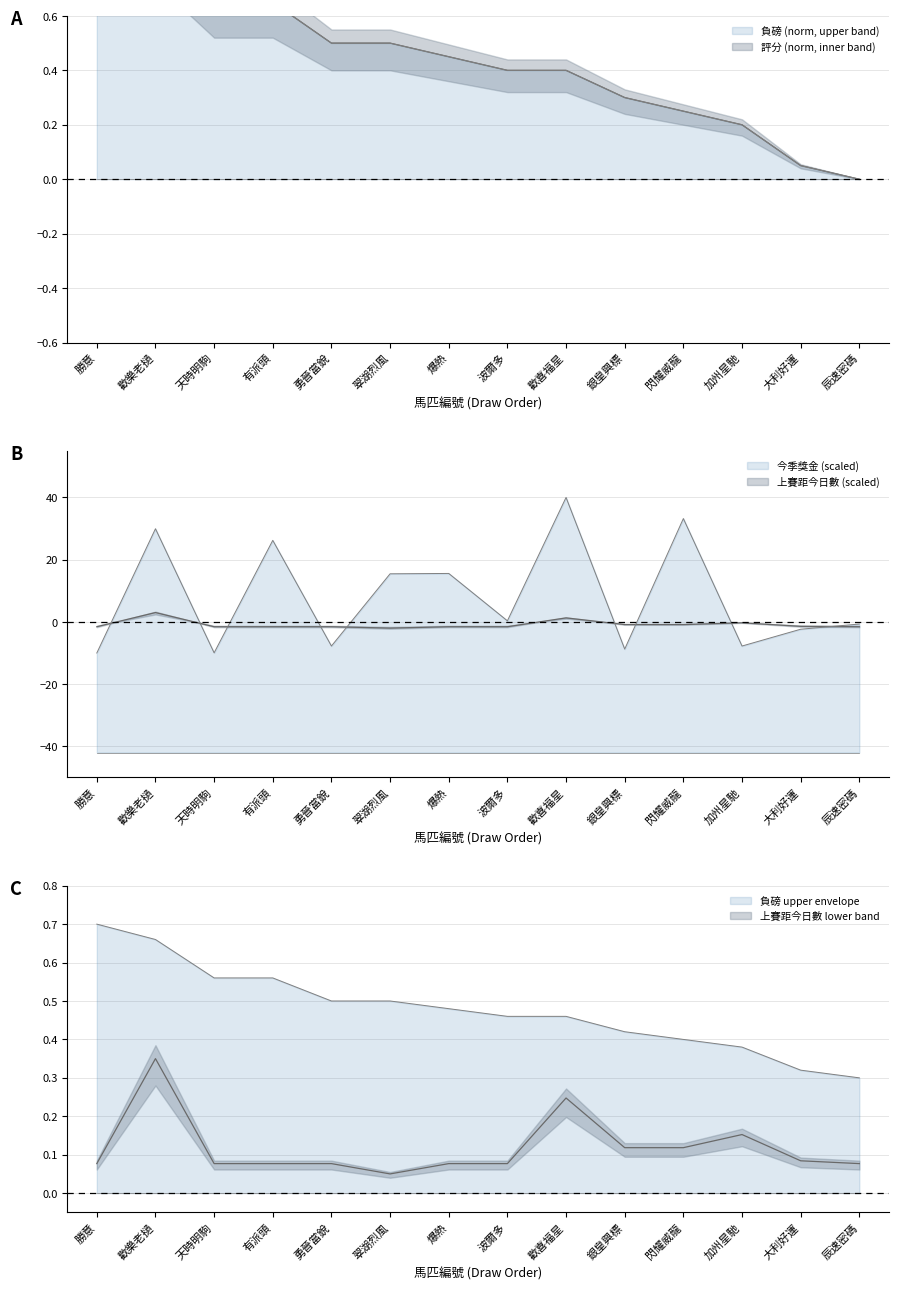

At which category does 上賽距今日數 reach its first local peak?

歡樂老撾